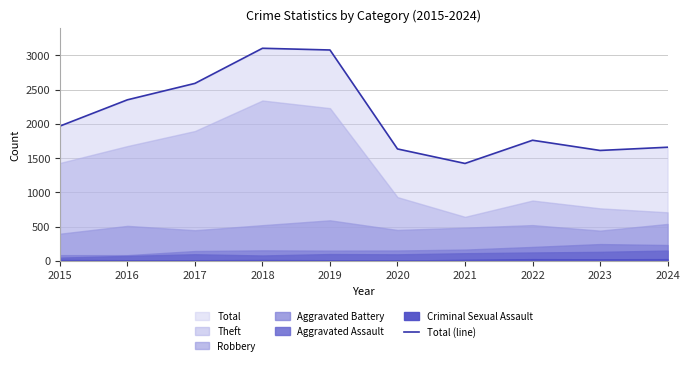

Between 2021 and 2015, which is larger?

2015